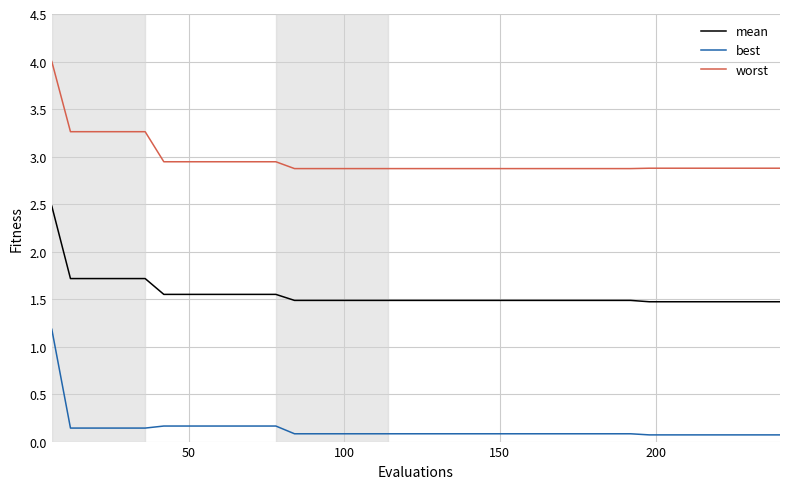

How many series are shown in this chart?

3